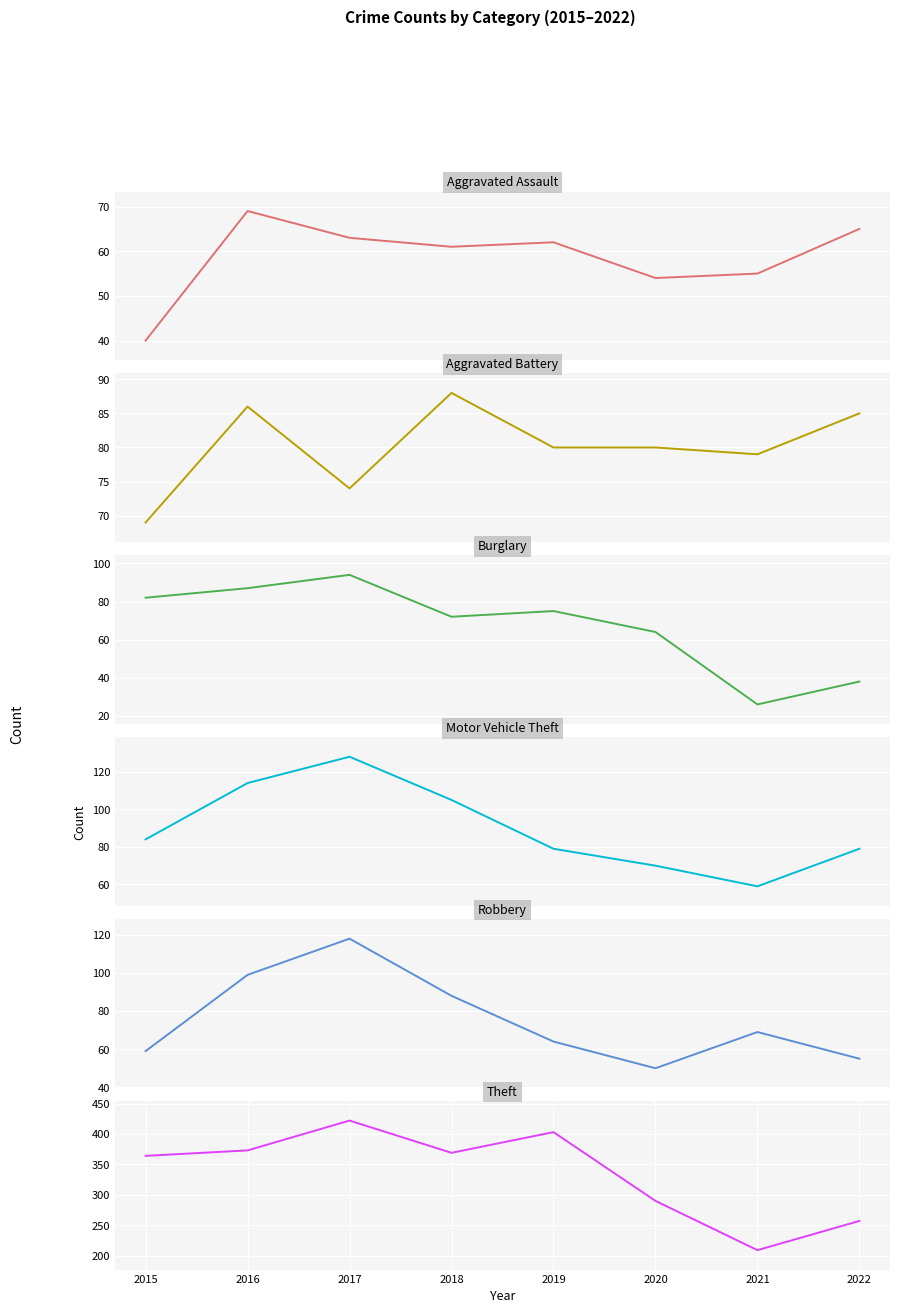

True or false: Theft and Burglary intersect in this chart.

False